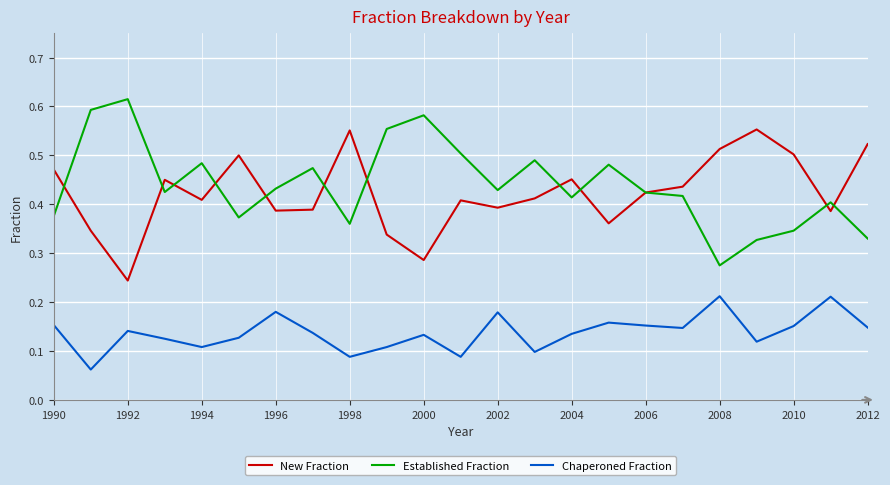

List the series in order of their peak value, lowest first.

Chaperoned Fraction, New Fraction, Established Fraction